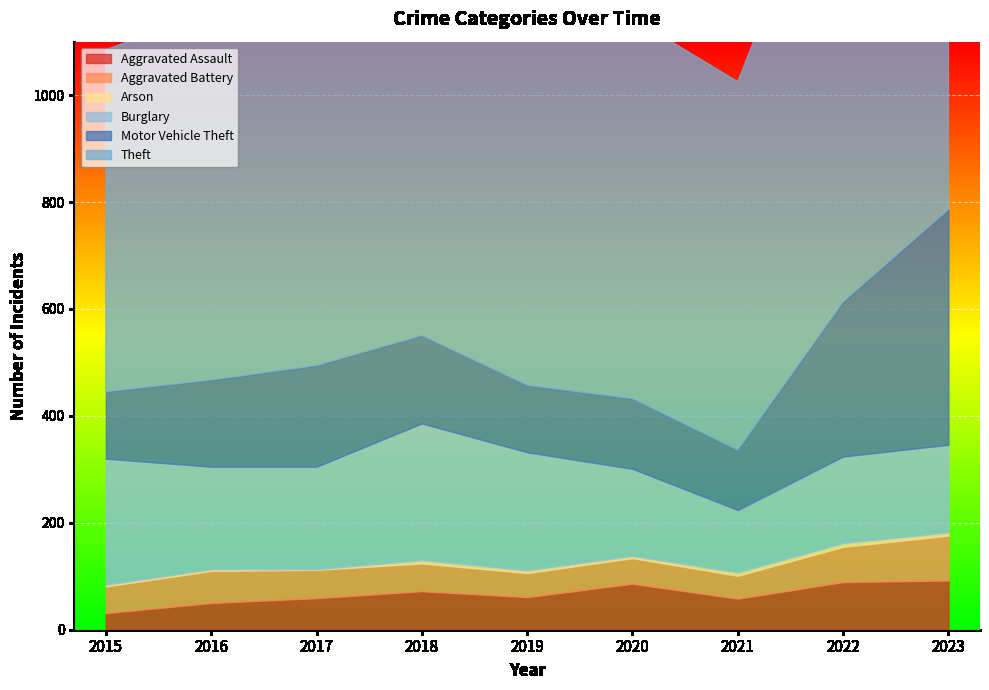

What is the highest value of the Aggravated Battery series?

84